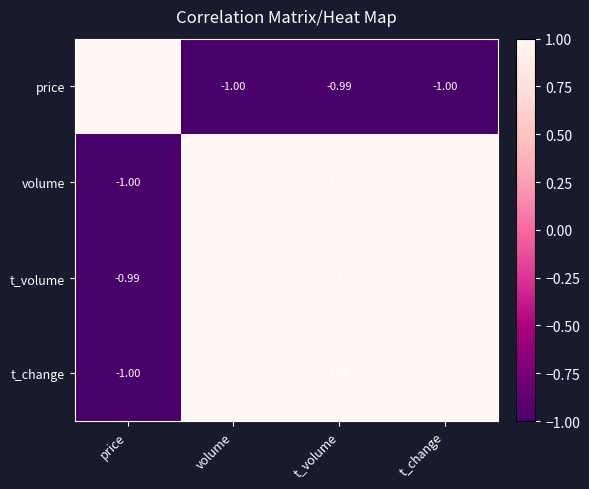

Which series has the largest total across all categories?

t_volume